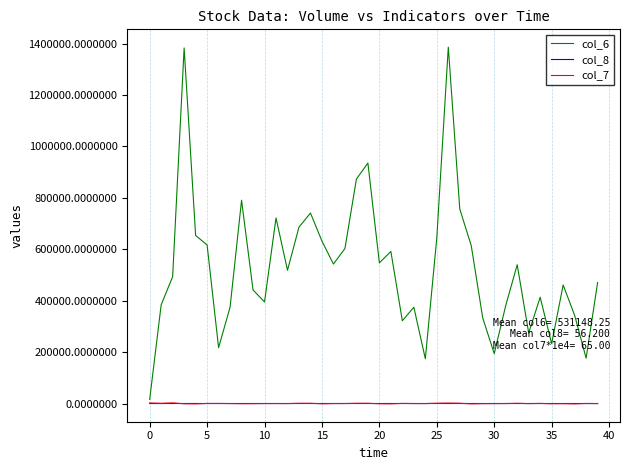

What is the maximum value shown in the chart?

1385950.0